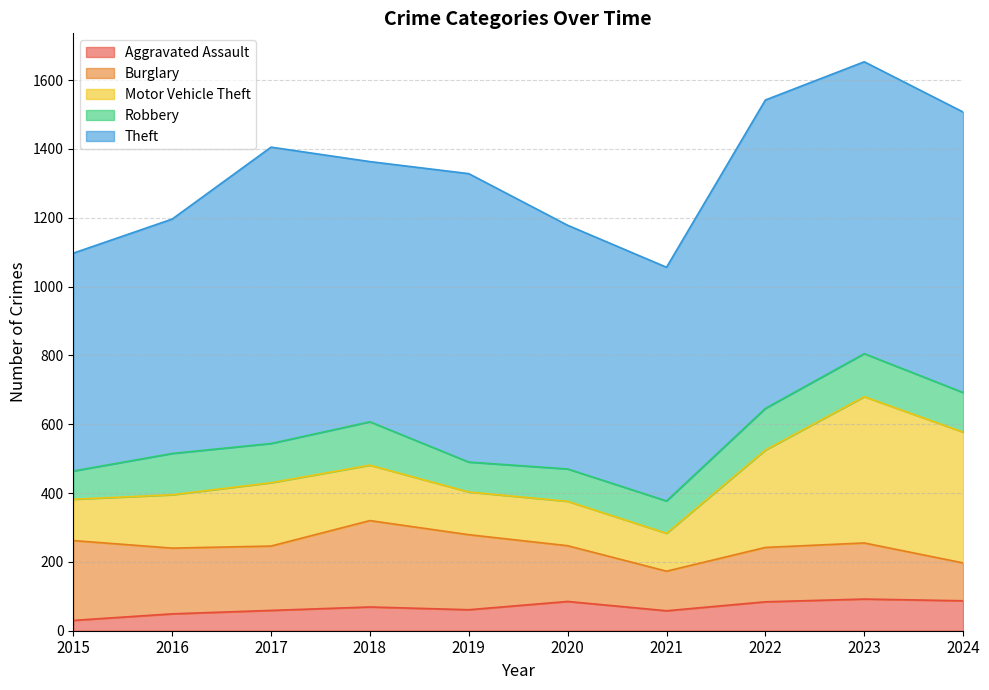

Reading left to right, list all the values displayed in this chart.

Aggravated Assault: 2015=30	2016=49	2017=59	2018=69	2019=61	2020=85	2021=58	2022=84	2023=92	2024=87
Burglary: 2015=232	2016=191	2017=187	2018=251	2019=218	2020=162	2021=115	2022=158	2023=163	2024=110
Motor Vehicle Theft: 2015=120	2016=155	2017=184	2018=161	2019=124	2020=129	2021=110	2022=283	2023=425	2024=380
Robbery: 2015=82	2016=120	2017=114	2018=126	2019=87	2020=94	2021=94	2022=121	2023=125	2024=115
Theft: 2015=633	2016=681	2017=861	2018=756	2019=838	2020=708	2021=679	2022=896	2023=848	2024=815